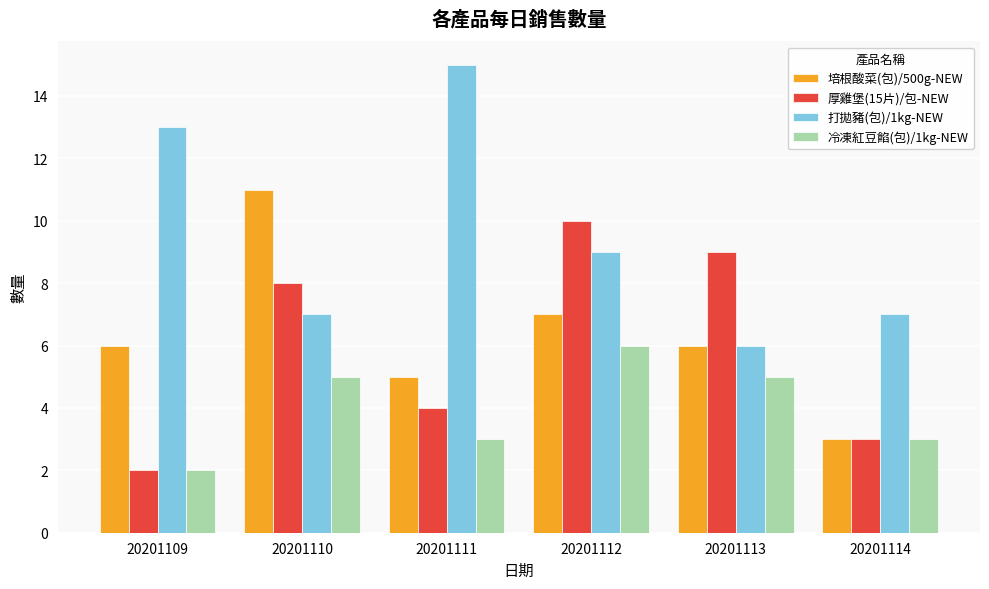

Reading right to left, extract all data points from this chart.

培根酸菜(包)/500g-NEW: 20201114=3	20201113=6	20201112=7	20201111=5	20201110=11	20201109=6
厚雞堡(15片)/包-NEW: 20201114=3	20201113=9	20201112=10	20201111=4	20201110=8	20201109=2
打拋豬(包)/1kg-NEW: 20201114=7	20201113=6	20201112=9	20201111=15	20201110=7	20201109=13
冷凍紅豆餡(包)/1kg-NEW: 20201114=3	20201113=5	20201112=6	20201111=3	20201110=5	20201109=2